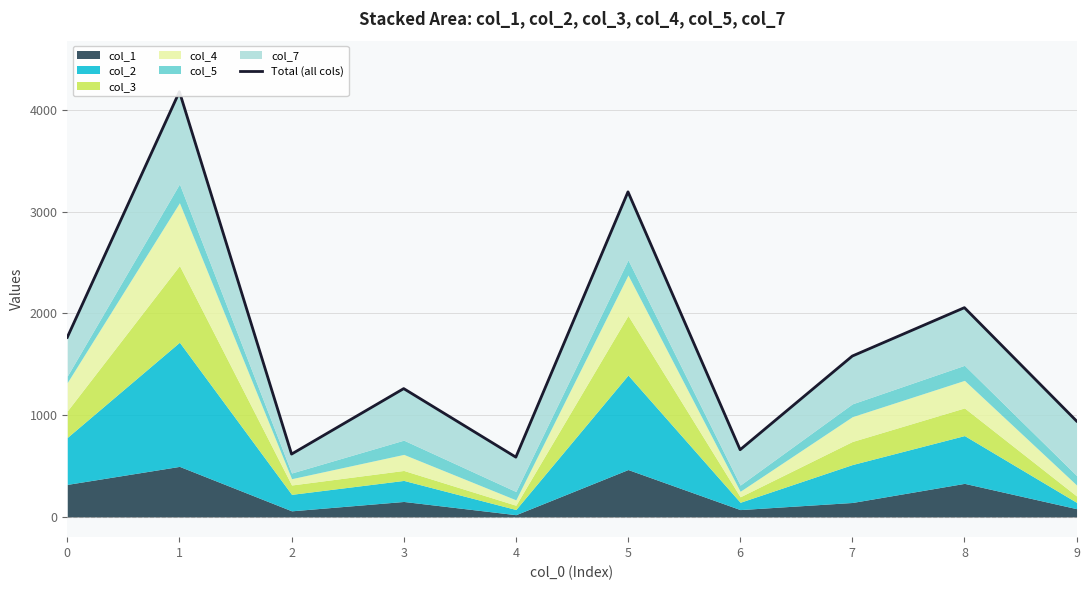

The value at 8 is 739. True or false?

False